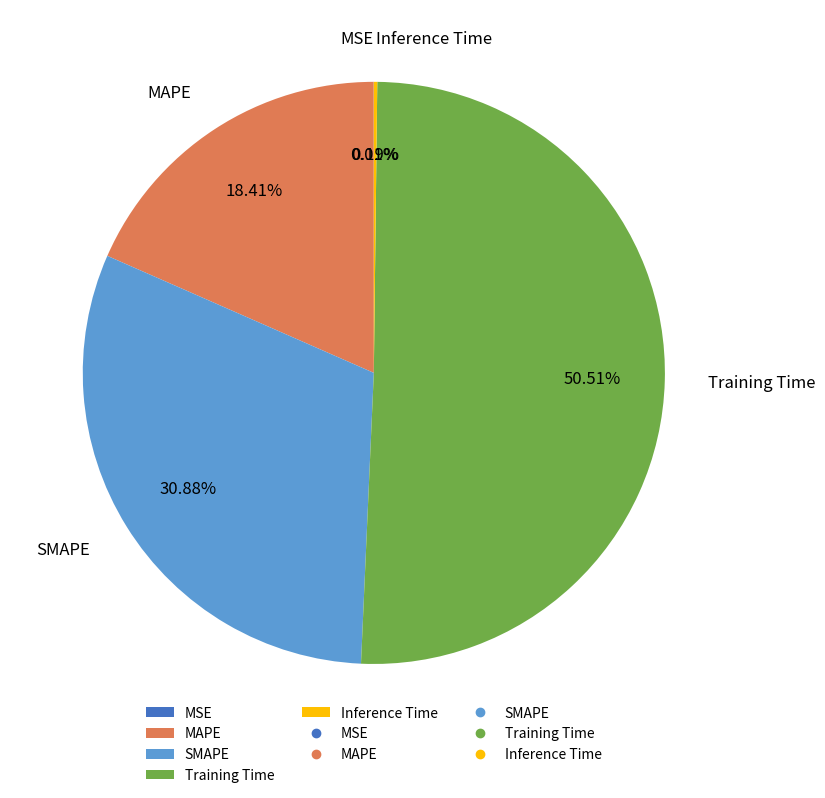

Is Training Time the majority of the pie?

Yes